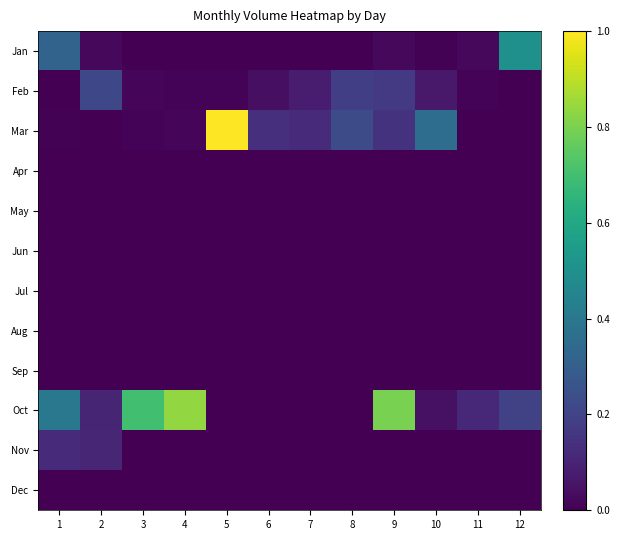

Which series has the largest total across all categories?

Oct